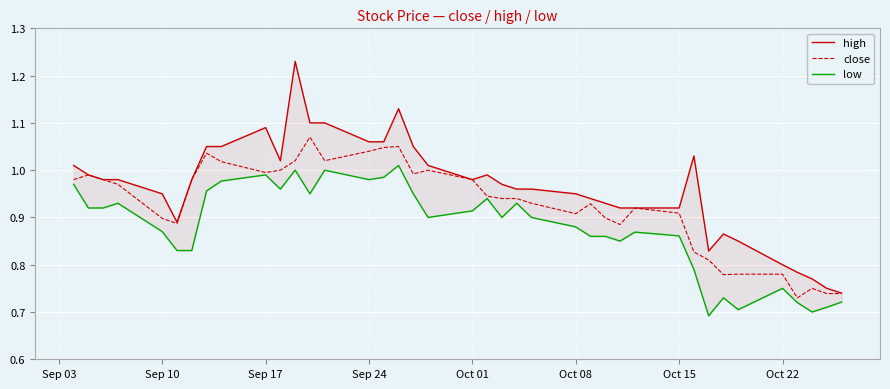

What is the difference between the maximum and minimum values in the high series?

0.5